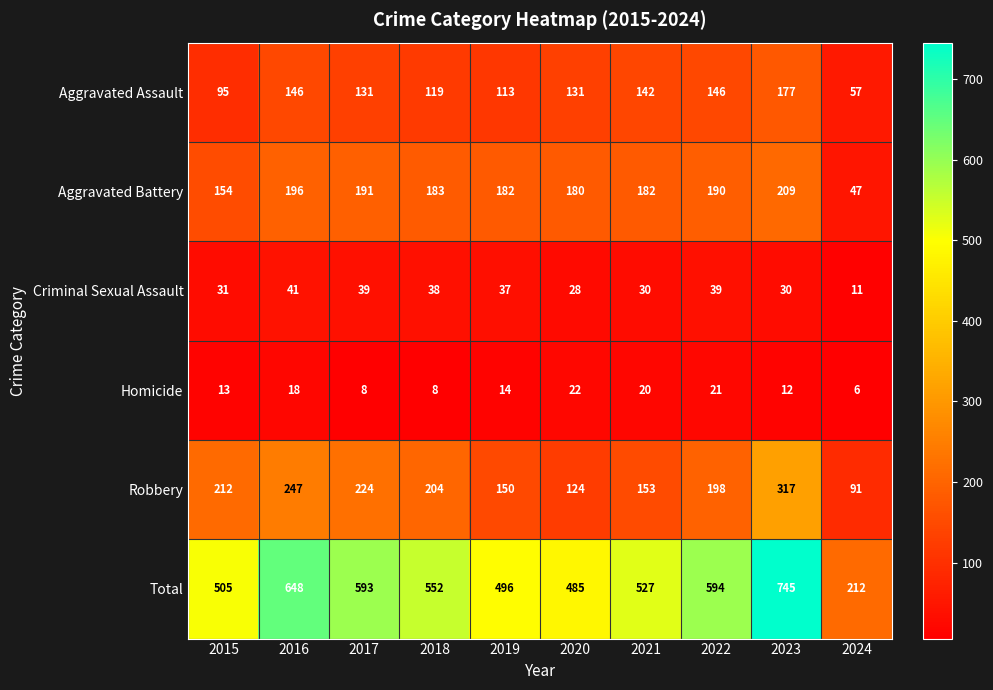

What is the difference between the second highest and second lowest values in the Aggravated Battery series?

42